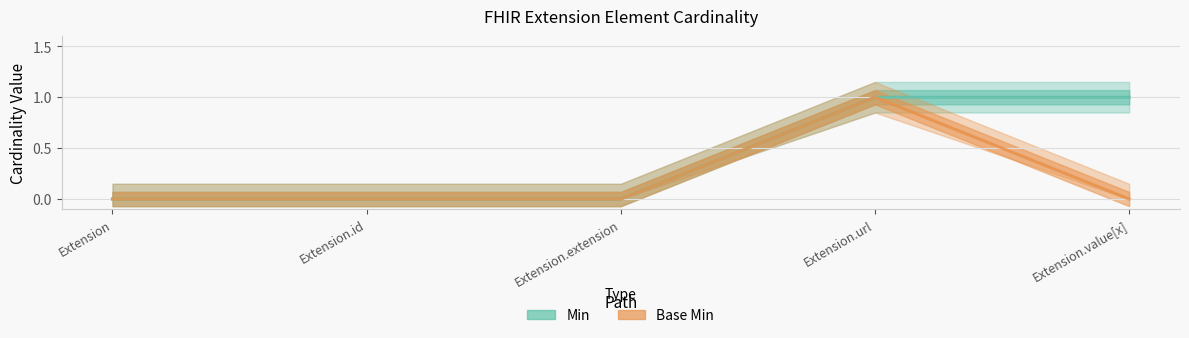

Reading left to right, list all the values displayed in this chart.

Min: 0	0	0	1	1
Base Min: 0	0	0	1	0